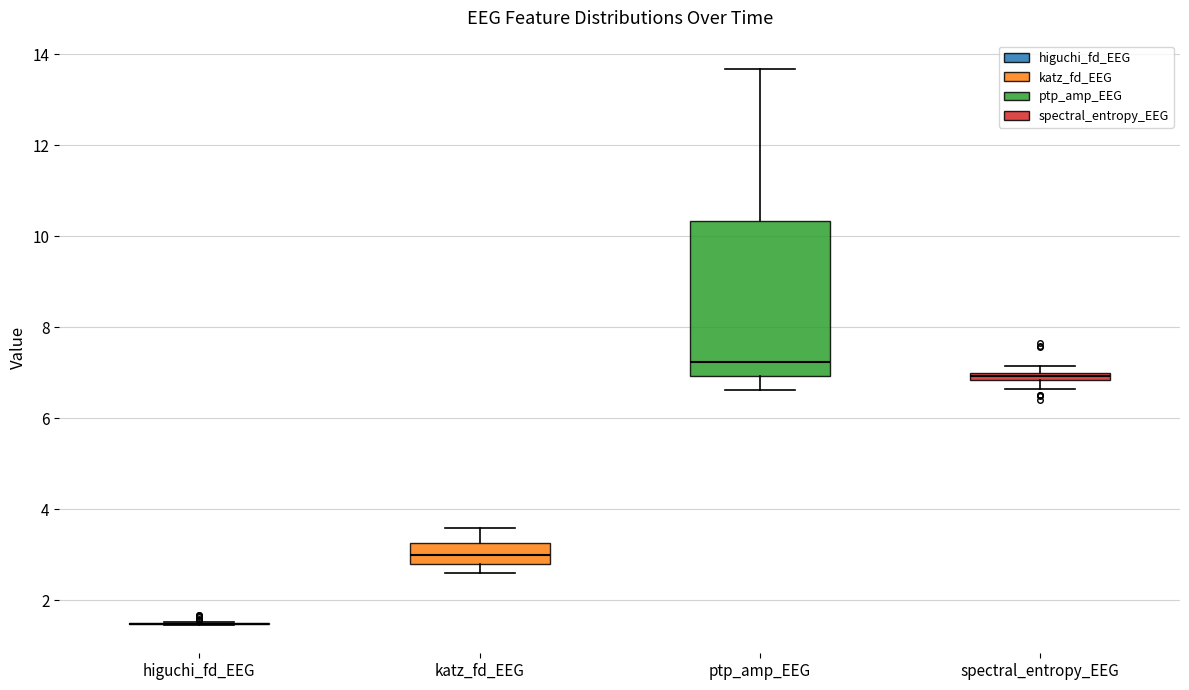

Which box is the tallest, from its lower edge to its upper edge?

ptp_amp_EEG